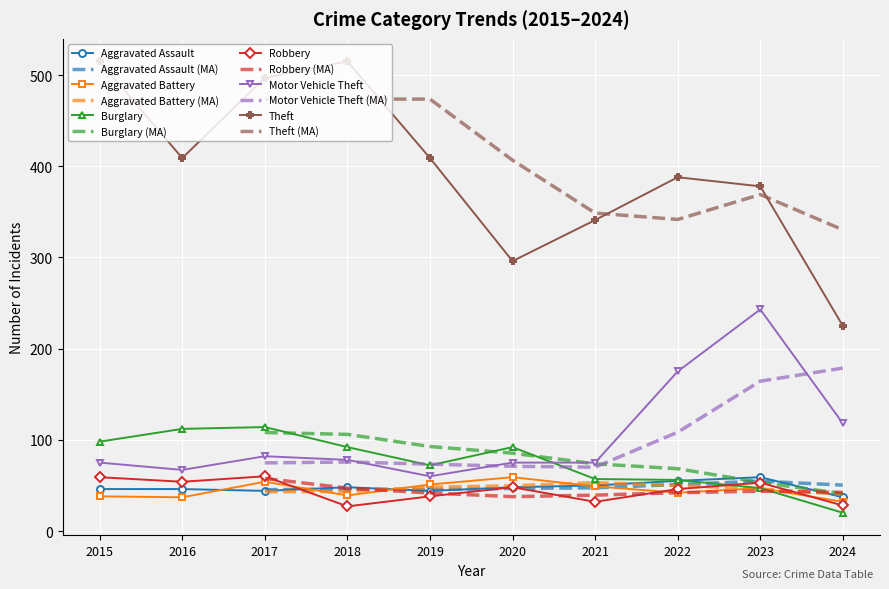

What is the lowest value of the Motor Vehicle Theft series?

60